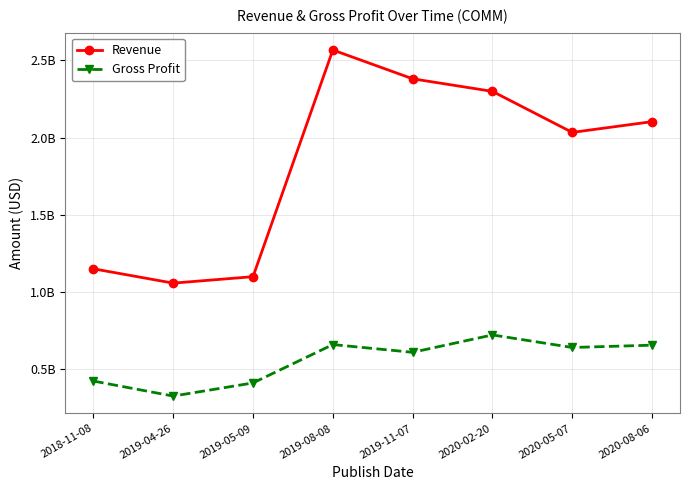

What is the label of the 7th point from the right?

2019-04-26